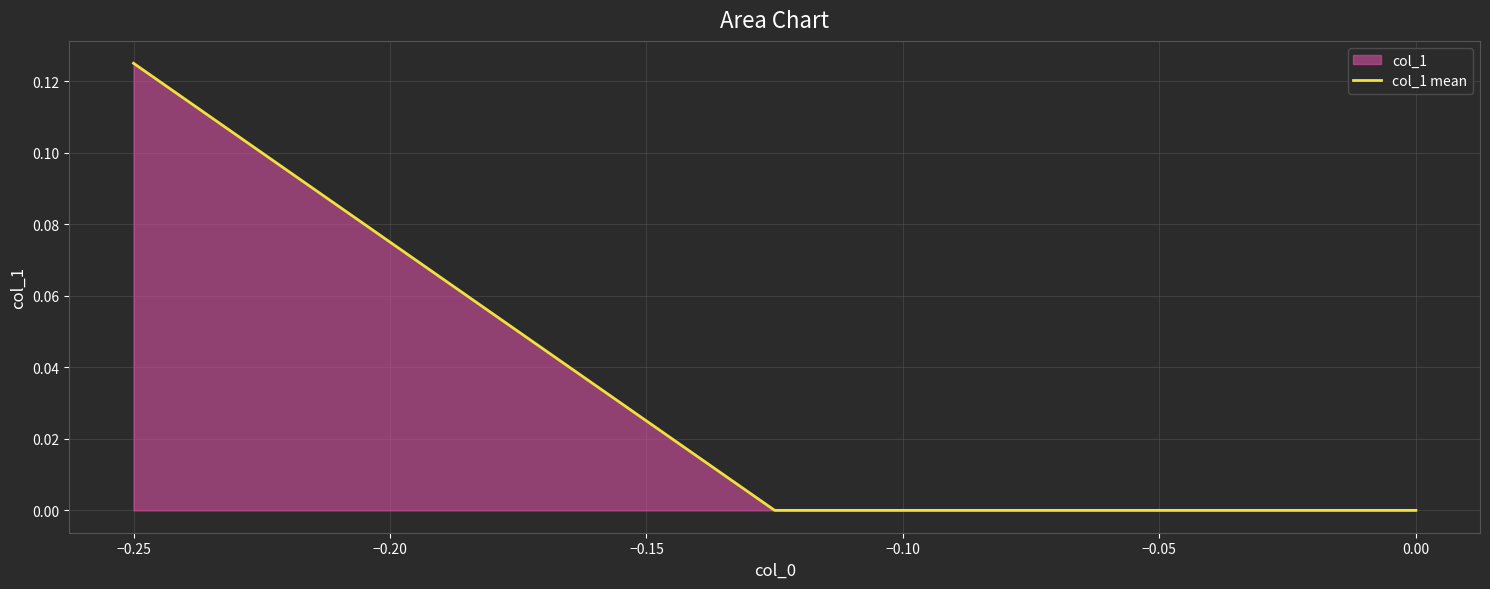

At which category does the chart reach its peak across all series?

−0.25